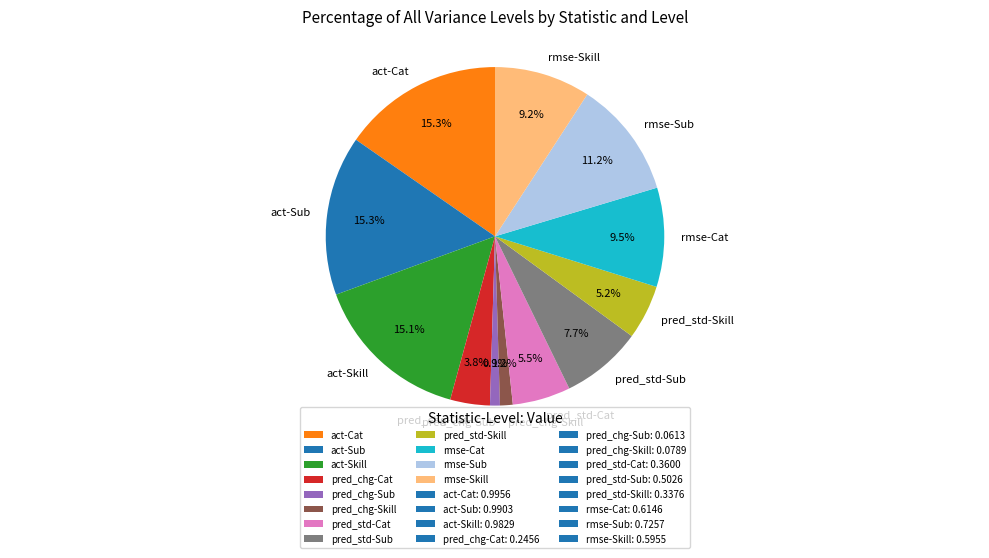

How many slices are in this pie chart?

12